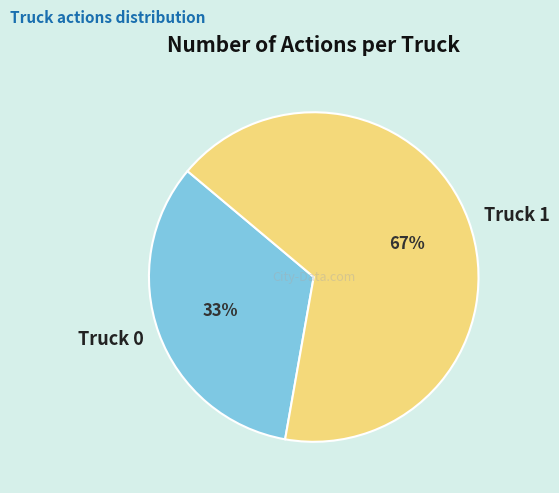

Count the number of slices in the pie.

2